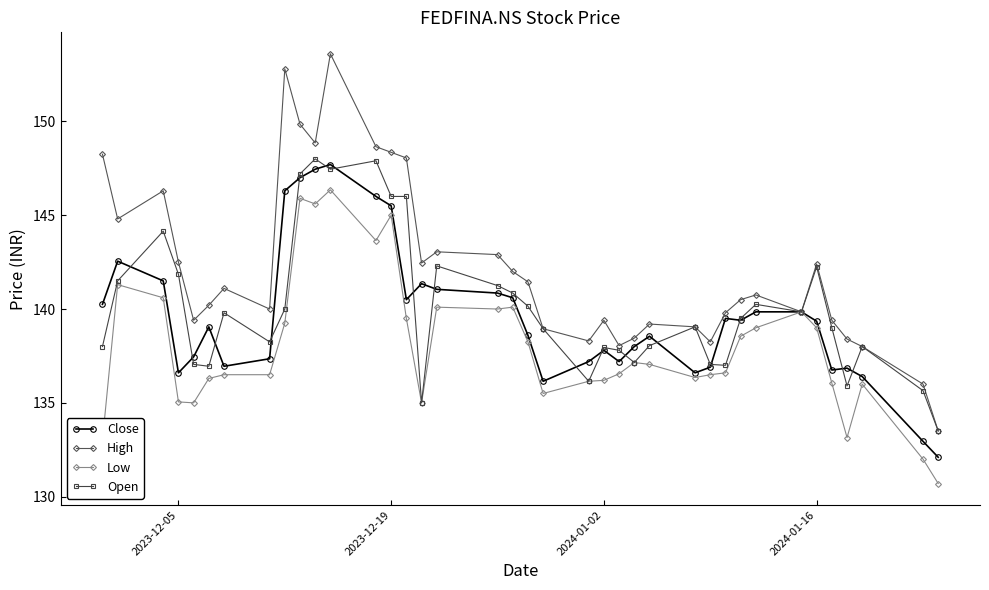

Which series has the largest range (max minus min)?

High